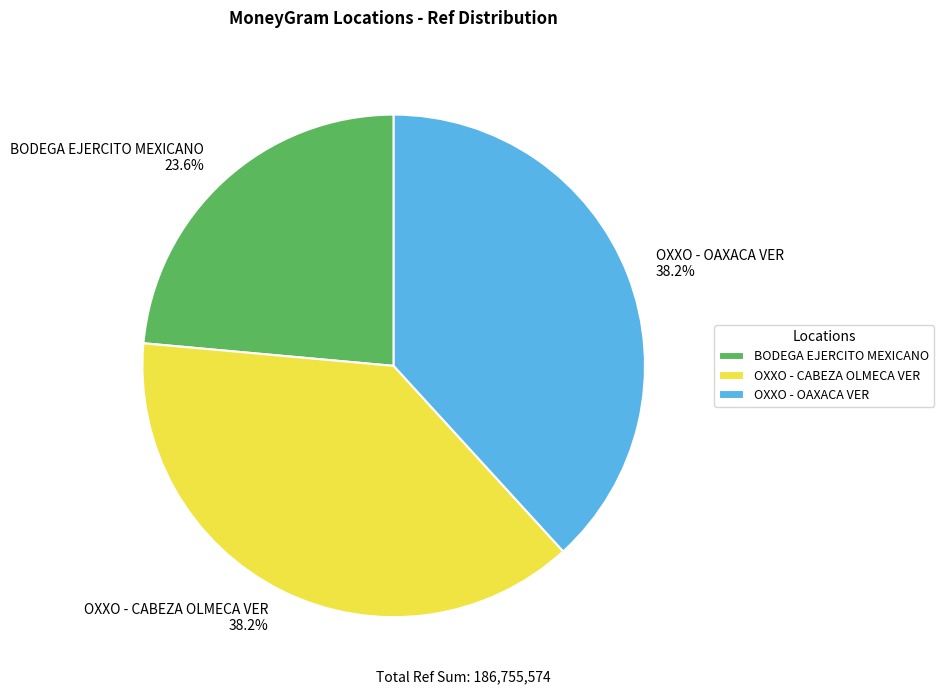

Which category has the smallest portion of the pie?

BODEGA EJERCITO MEXICANO